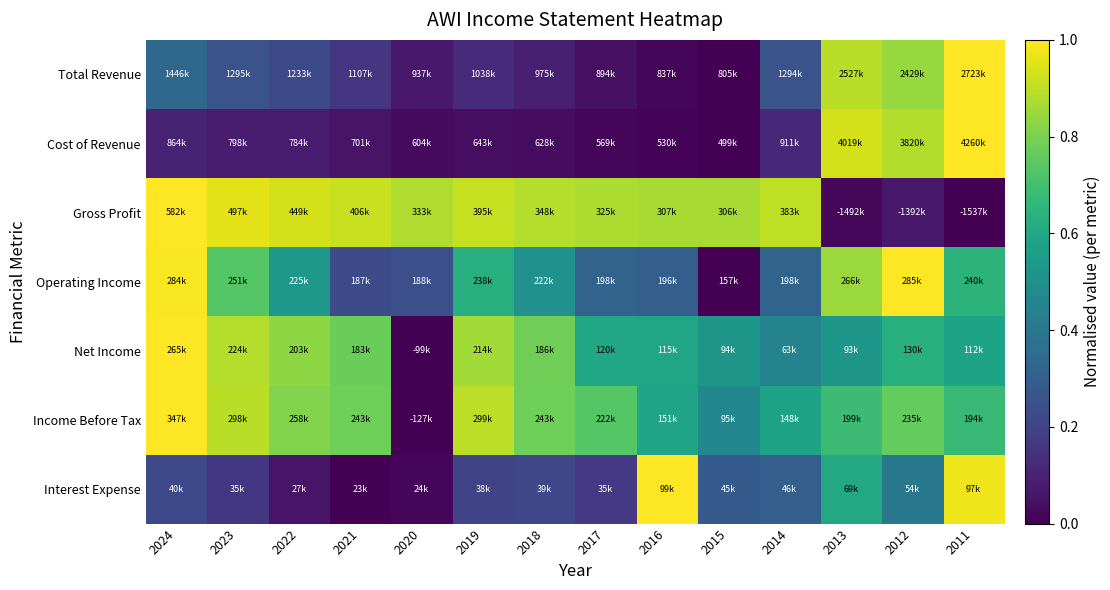

Reading left to right, what are all the values shown in this chart?

Total Revenue: 2024=0.3	2023=0.3	2022=0.2	2021=0.2	2020=0.1	2019=0.1	2018=0.1	2017=0.0	2016=0.0	2015=0.0	2014=0.3	2013=0.9	2012=0.8	2011=1.0
Cost of Revenue: 2024=0.1	2023=0.1	2022=0.1	2021=0.1	2020=0.0	2019=0.0	2018=0.0	2017=0.0	2016=0.0	2015=0.0	2014=0.1	2013=0.9	2012=0.9	2011=1.0
Gross Profit: 2024=1.0	2023=1.0	2022=0.9	2021=0.9	2020=0.9	2019=0.9	2018=0.9	2017=0.9	2016=0.9	2015=0.9	2014=0.9	2013=0.0	2012=0.1	2011=0.0
Operating Income: 2024=1.0	2023=0.7	2022=0.5	2021=0.2	2020=0.2	2019=0.6	2018=0.5	2017=0.3	2016=0.3	2015=0.0	2014=0.3	2013=0.8	2012=1.0	2011=0.6
Net Income: 2024=1.0	2023=0.9	2022=0.8	2021=0.8	2020=0.0	2019=0.9	2018=0.8	2017=0.6	2016=0.6	2015=0.5	2014=0.4	2013=0.5	2012=0.6	2011=0.6
Income Before Tax: 2024=1.0	2023=0.9	2022=0.8	2021=0.8	2020=0.0	2019=0.9	2018=0.8	2017=0.7	2016=0.6	2015=0.5	2014=0.6	2013=0.7	2012=0.8	2011=0.7
Interest Expense: 2024=0.2	2023=0.2	2022=0.1	2021=0.0	2020=0.0	2019=0.2	2018=0.2	2017=0.2	2016=1.0	2015=0.3	2014=0.3	2013=0.6	2012=0.4	2011=1.0